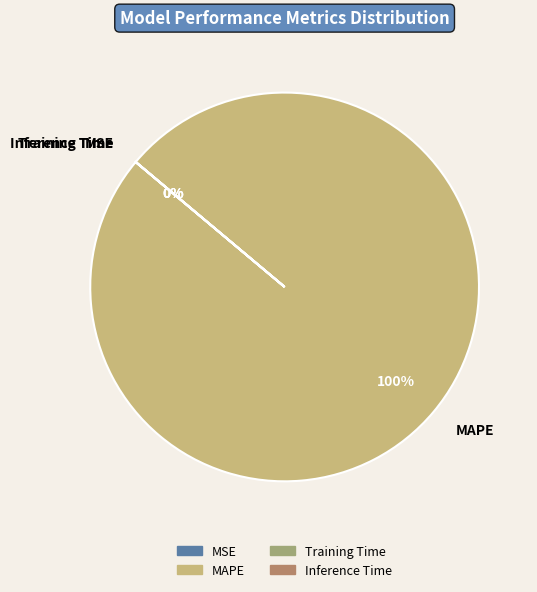

Is there a majority slice in this chart?

Yes